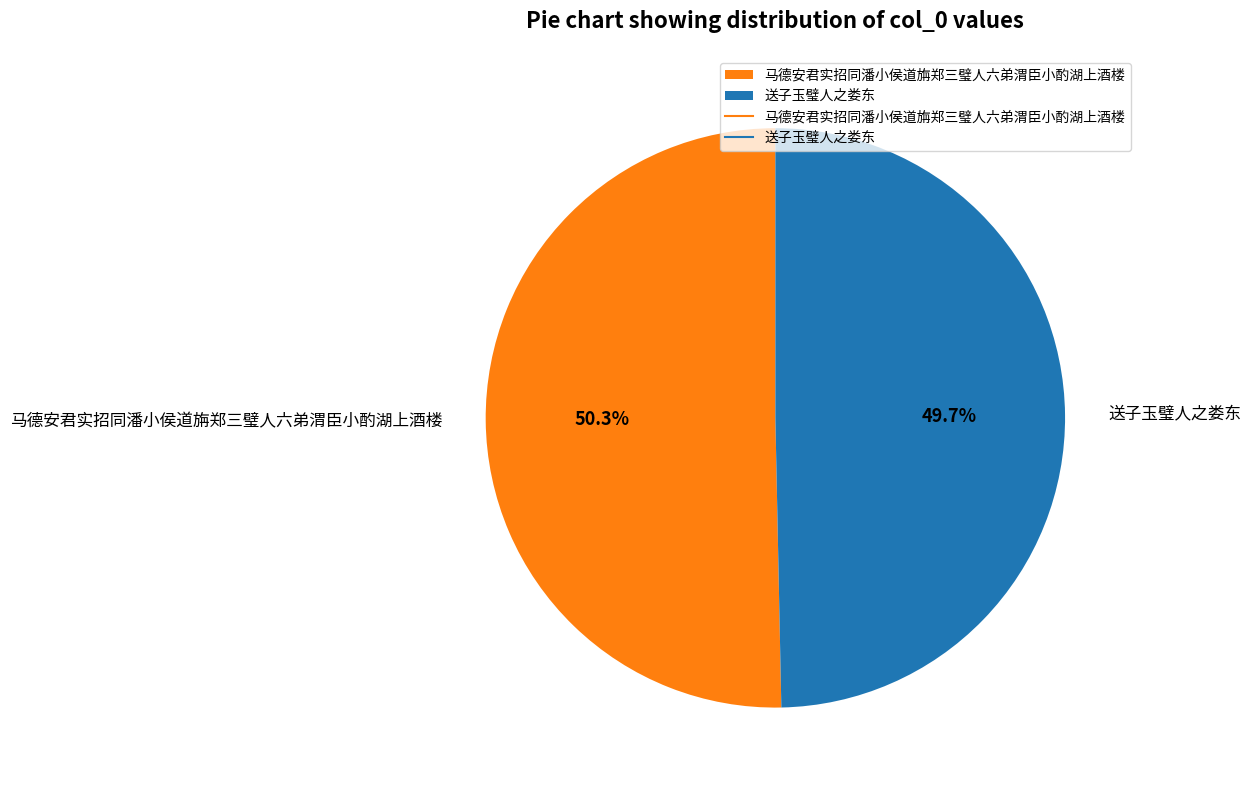

Is there any slice that represents more than half of the pie?

Yes